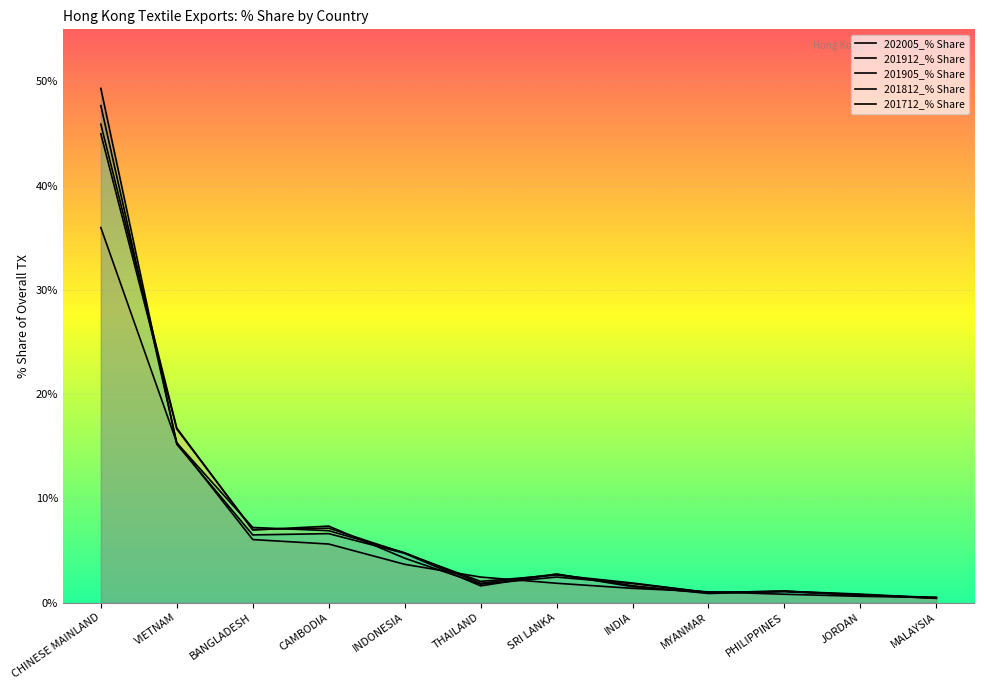

Where is the first local maximum for 201812_% Share?

SRI LANKA